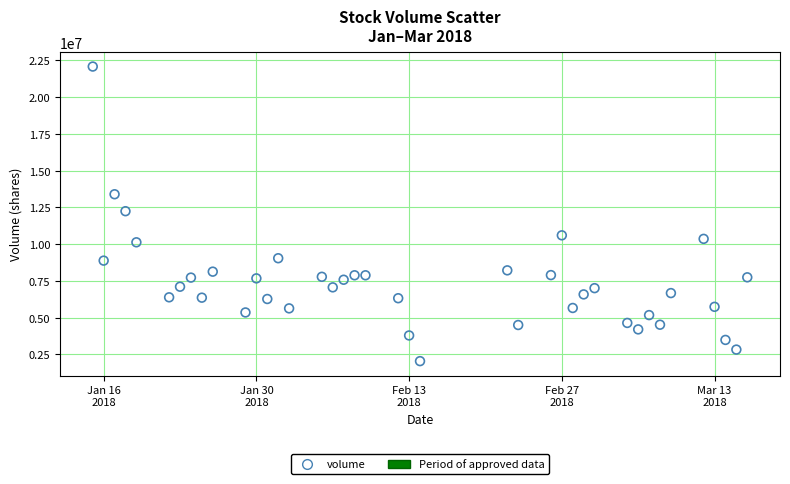

What is the range of Y values (max minus min)?

20043901